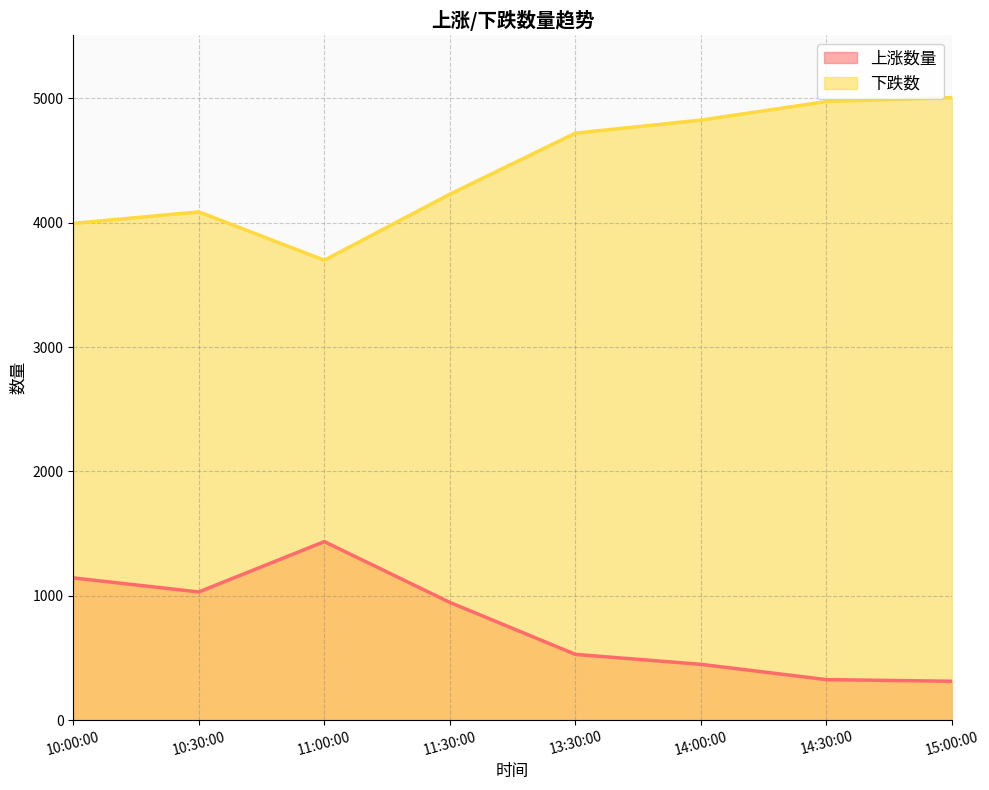

What value does the 上涨数量 series have at 14:00:00, to the nearest 10?

450